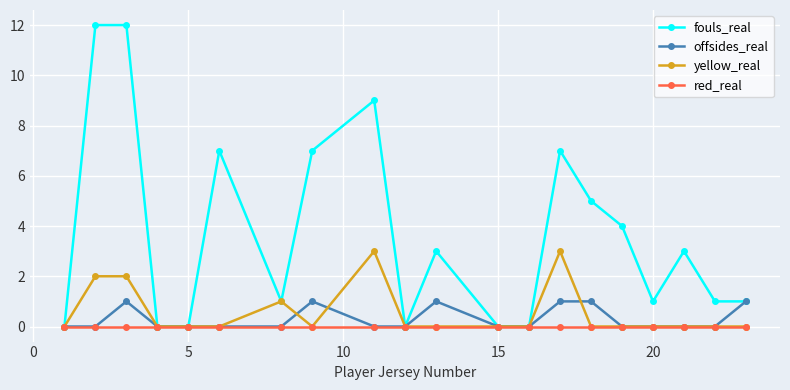

Which series has the widest spread of values?

fouls_real